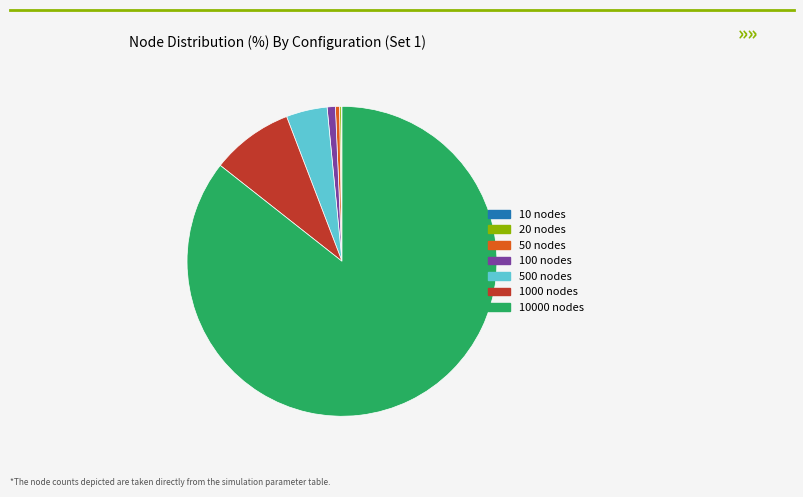

Combined, do 100 nodes and 50 nodes account for over 50%?

No